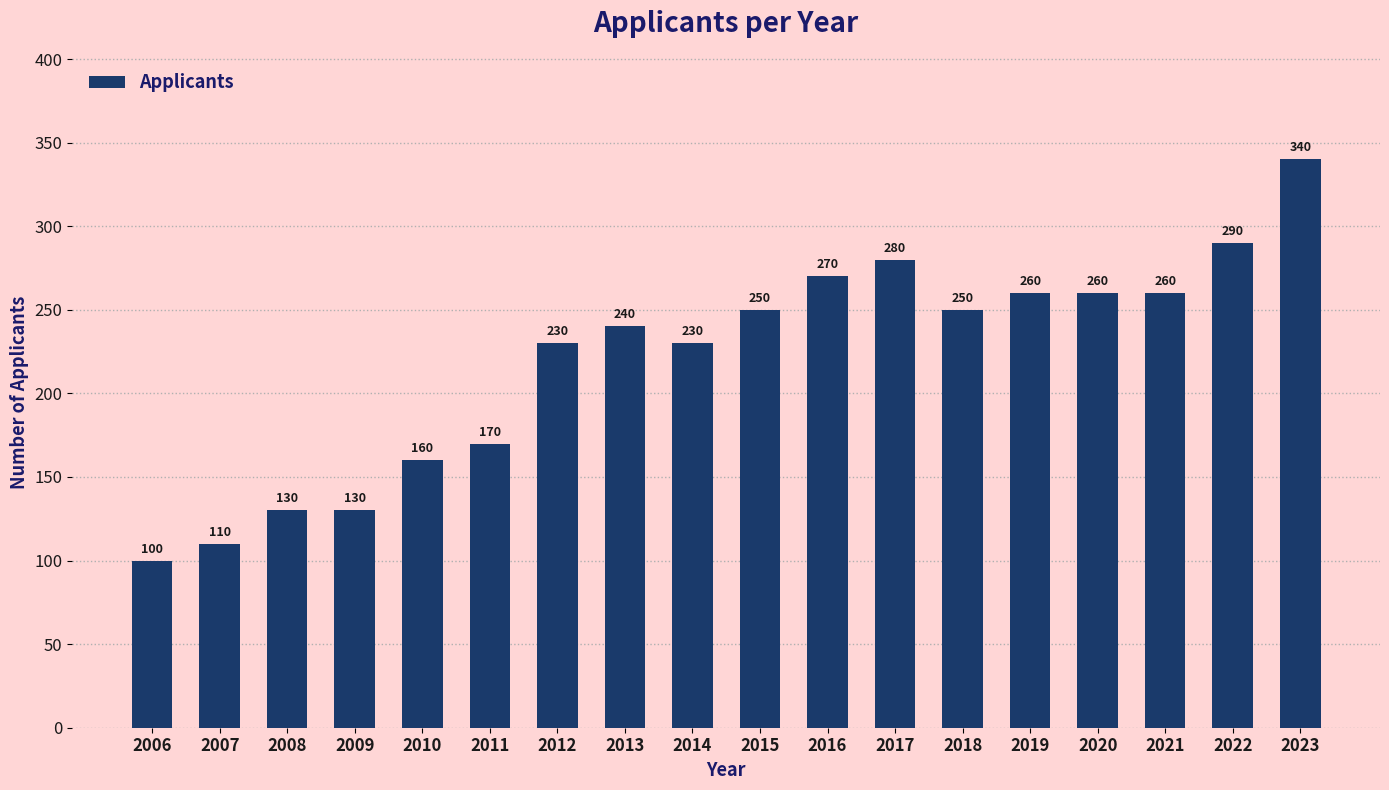

What is the value of the 17th bar from the left?

290